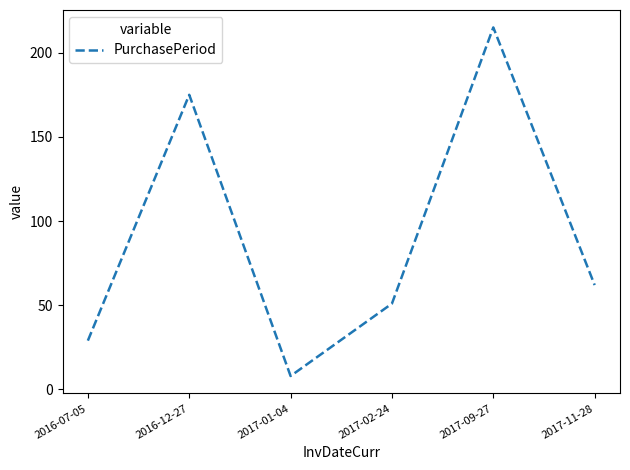

What is the sum of all values?

540